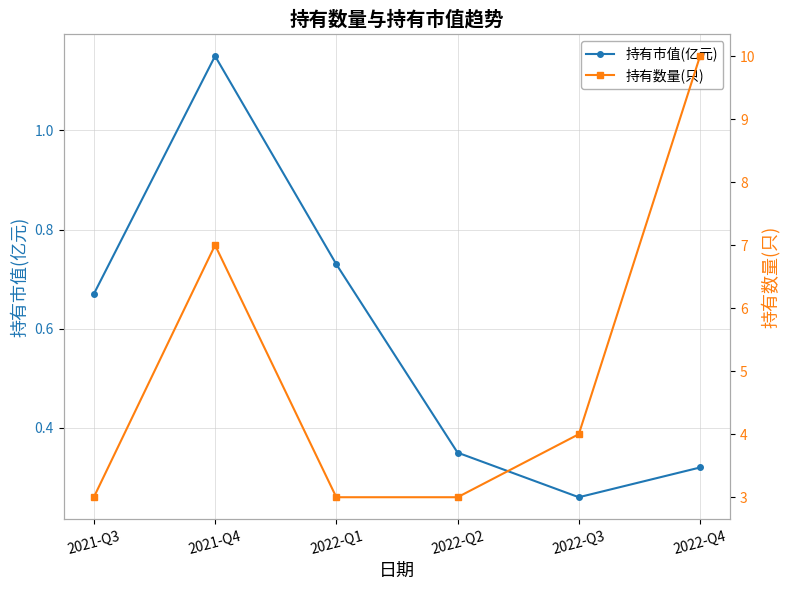

What is the minimum value shown in the chart?

0.3